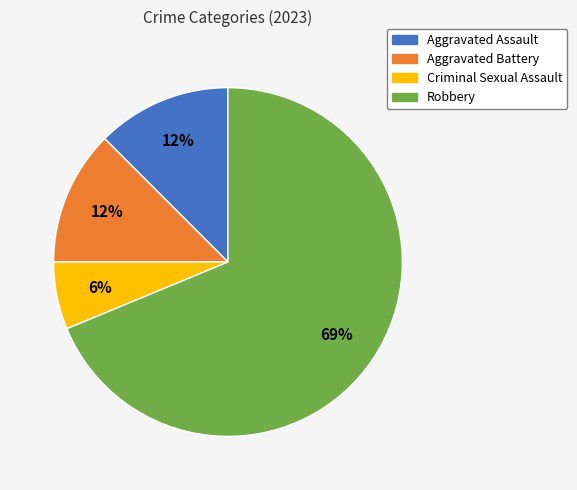

Which category accounts for the majority?

Robbery